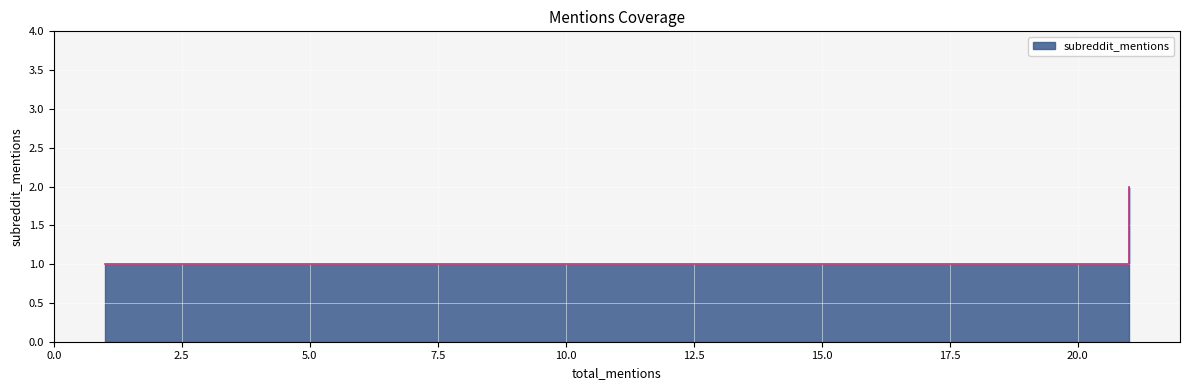

Rank the categories by value from lowest to highest.

1, 6, 21